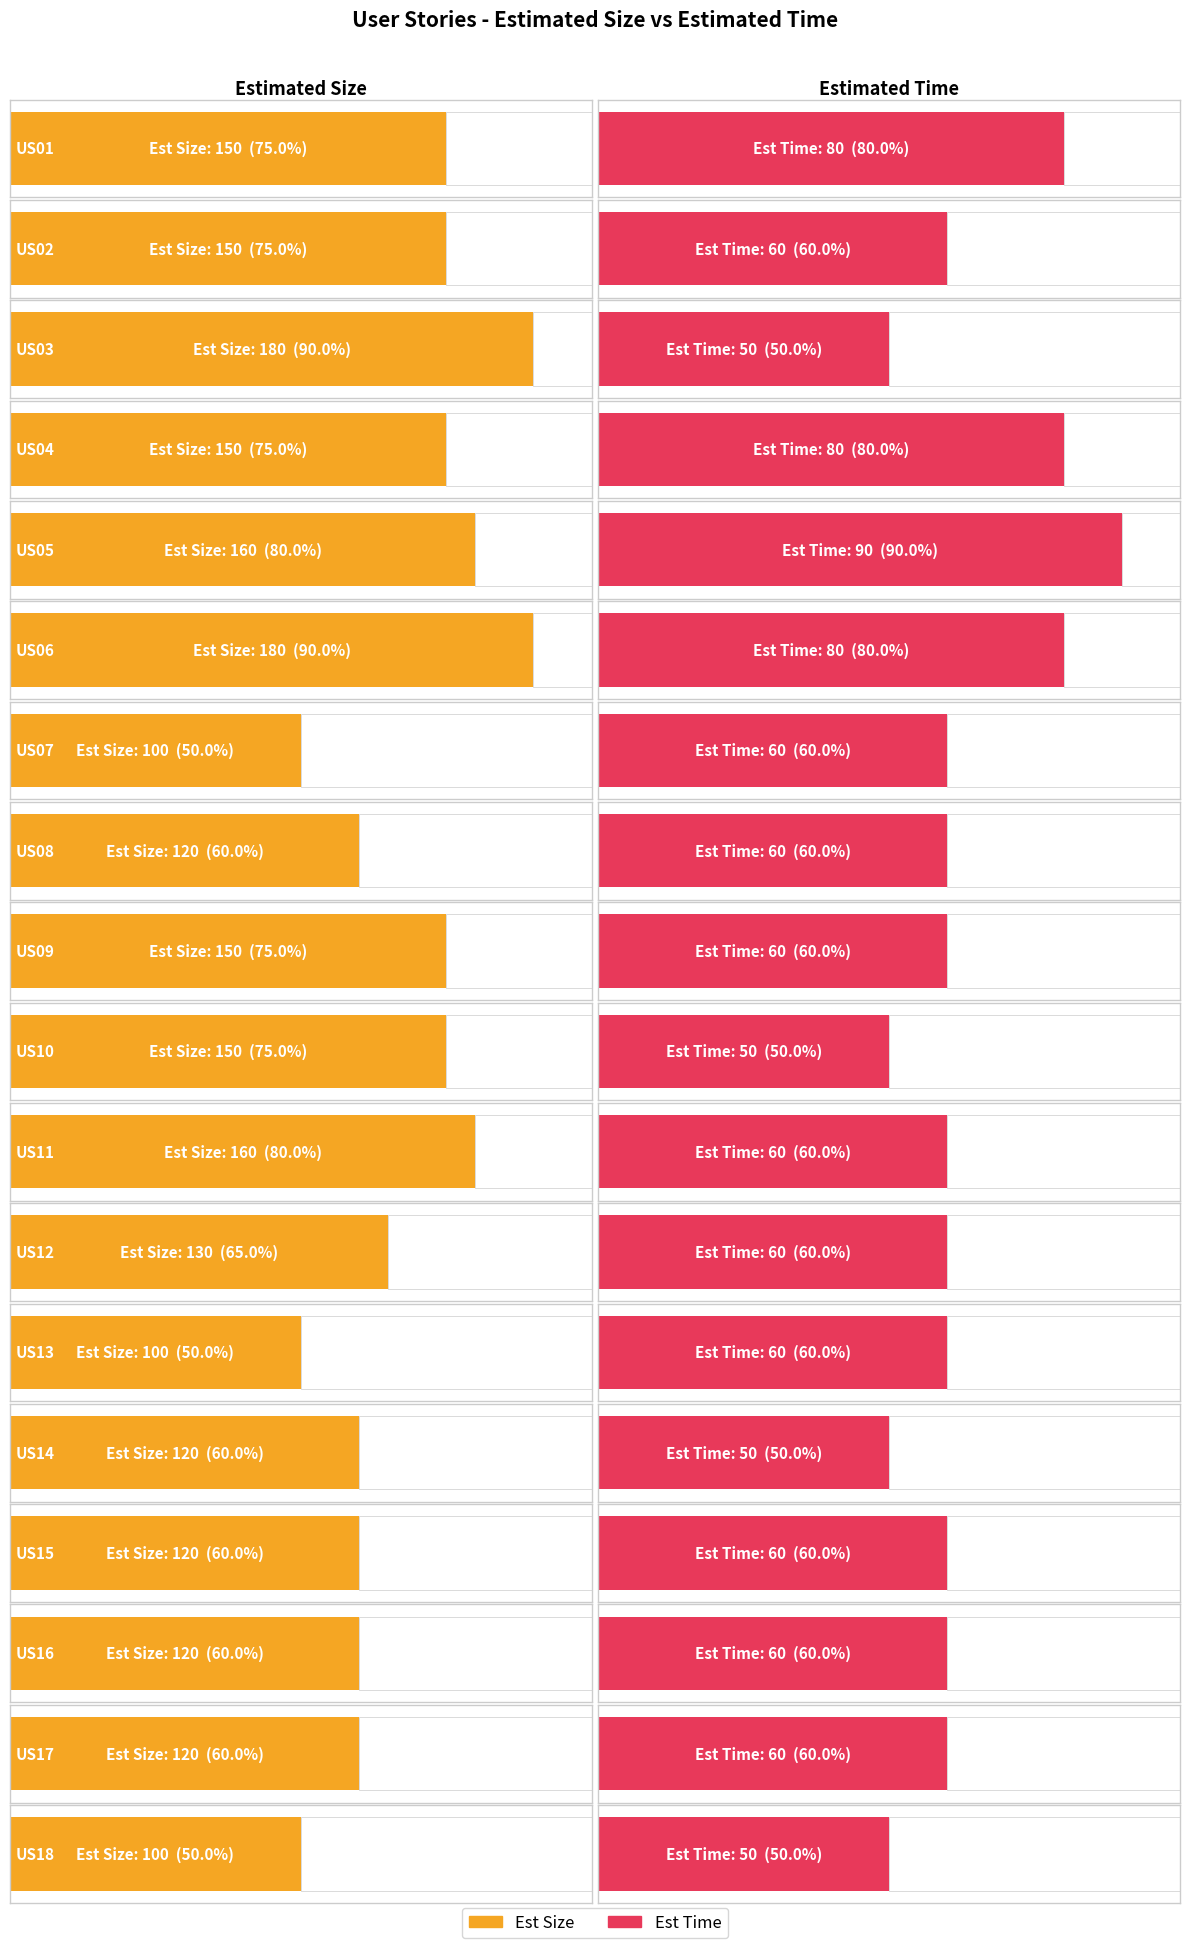

What is the total value across all series at US09?

210